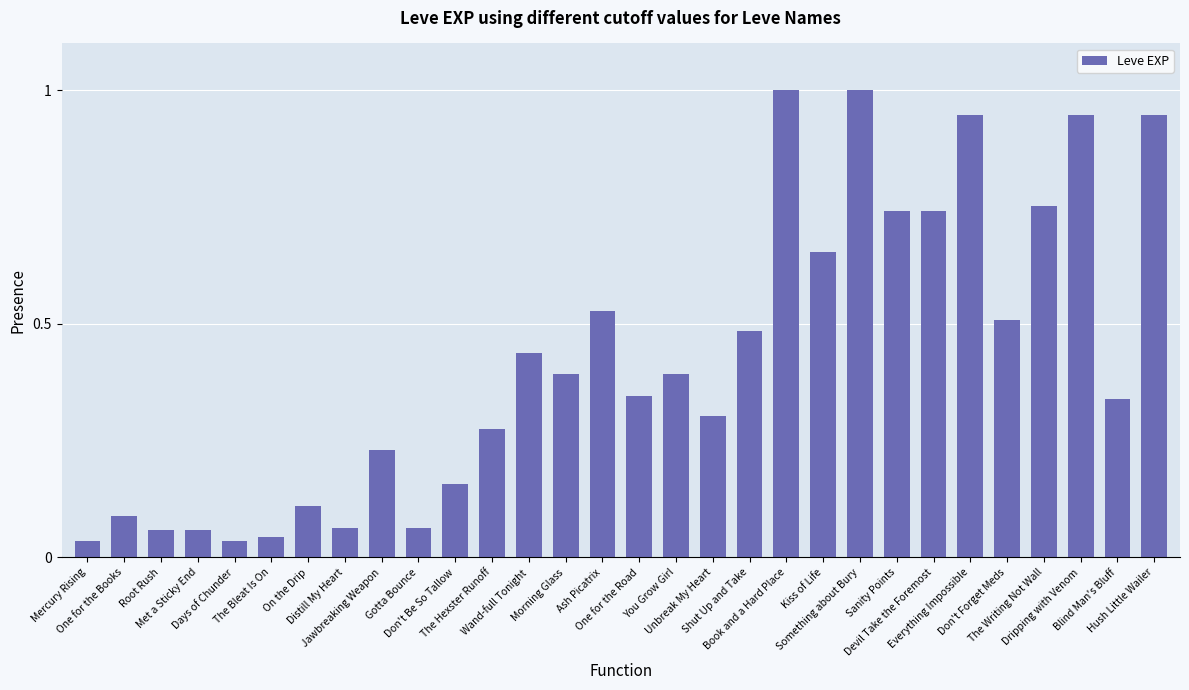

What is the difference between the second highest and second lowest values?

1.0